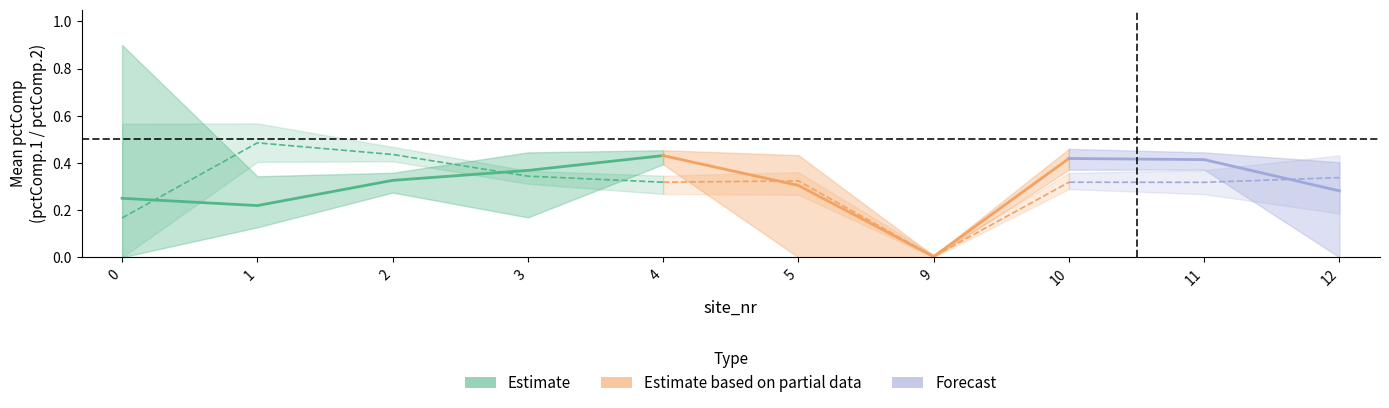

True or false: pctComp.1 has more than 0 points higher than both neighbors.

True